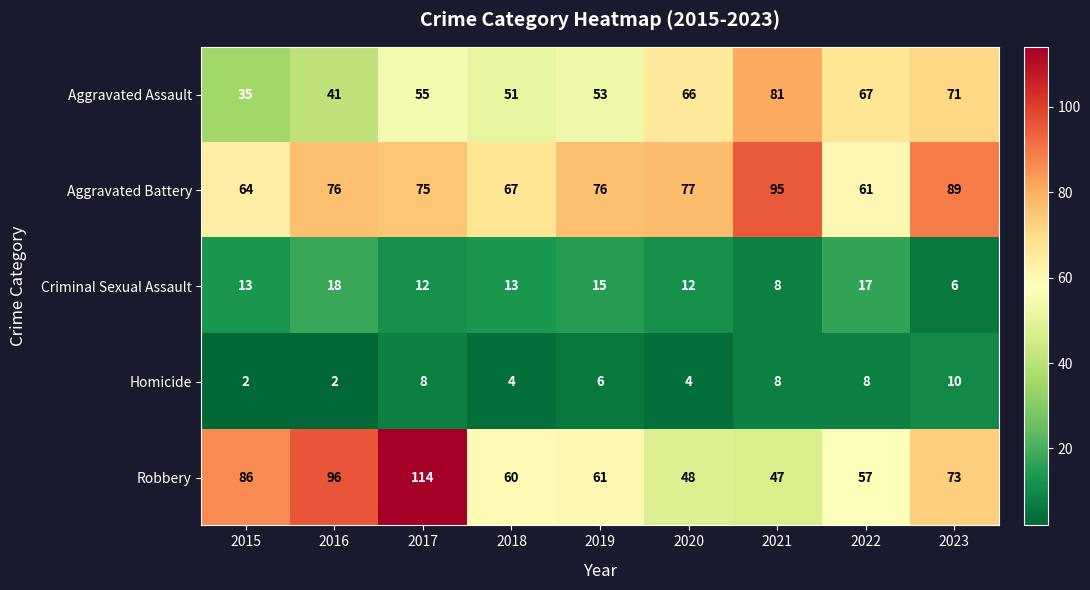

What is the maximum value for Robbery?

114